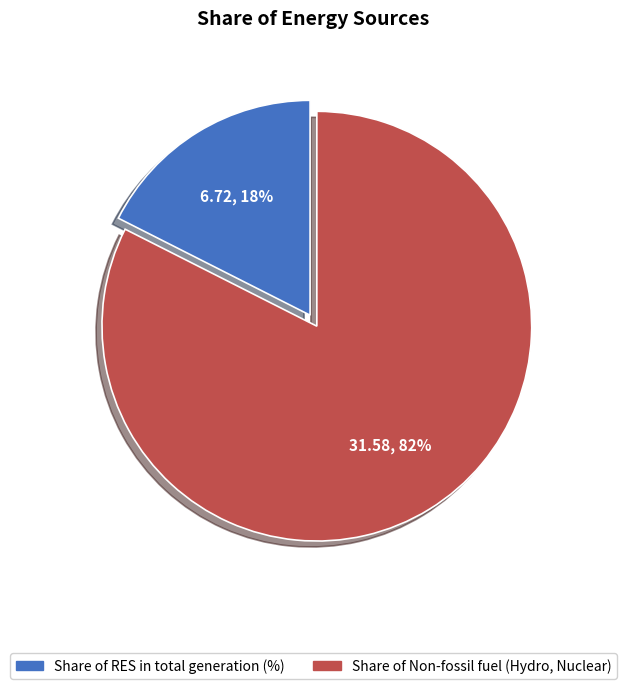

Combined, do Share of Non-fossil fuel (Hydro, Nuclear) and Share of RES in total generation (%) account for over 50%?

Yes